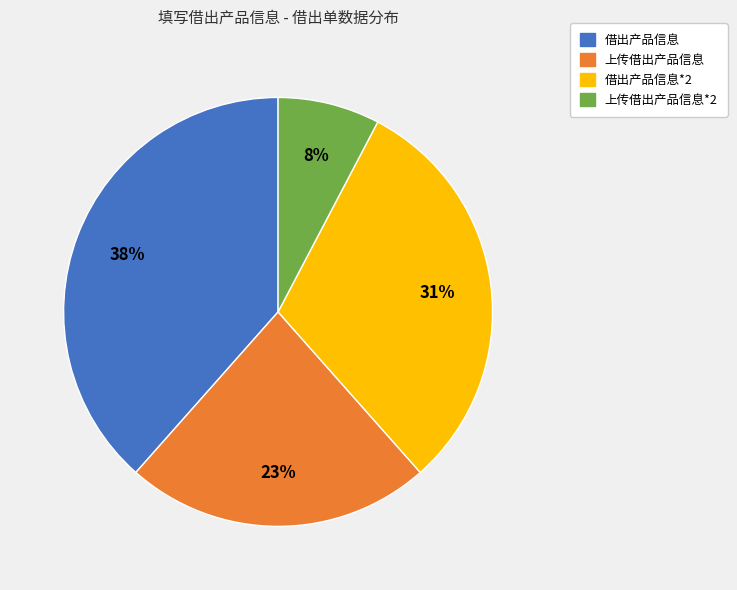

Is 借出产品信息*2 the majority of the pie?

No